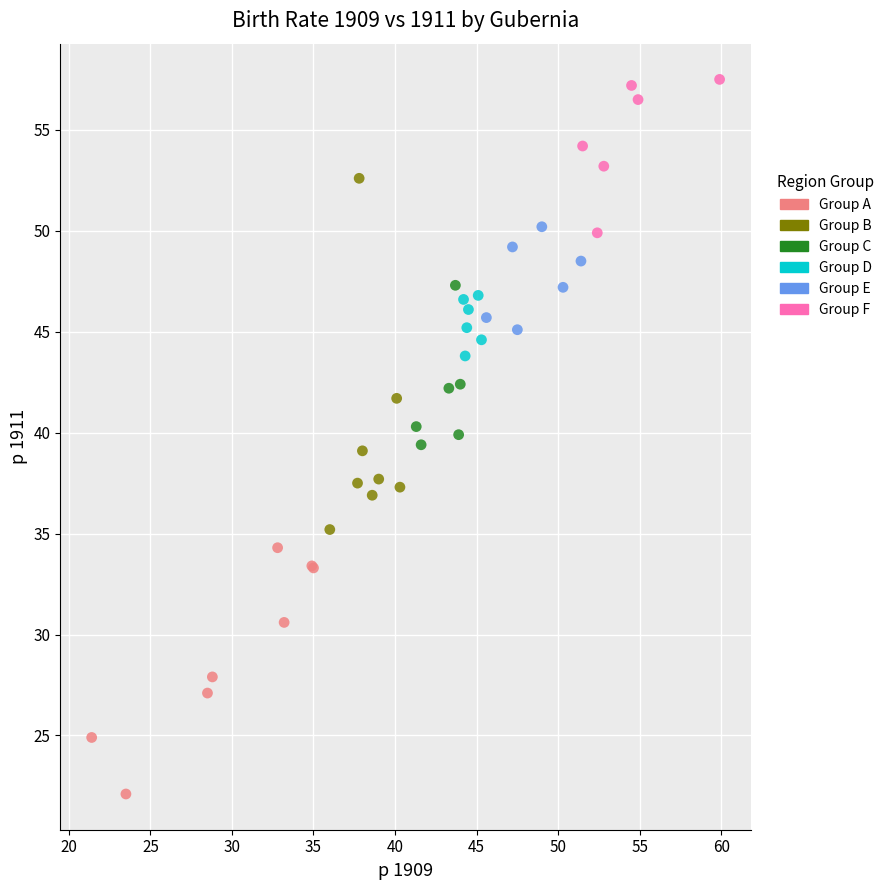

Which series contains the lowest Y value?

Group A